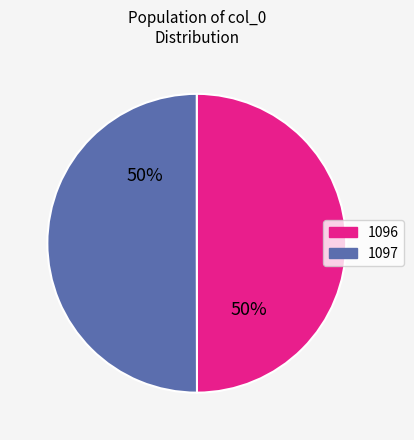

Count the number of slices in the pie.

2